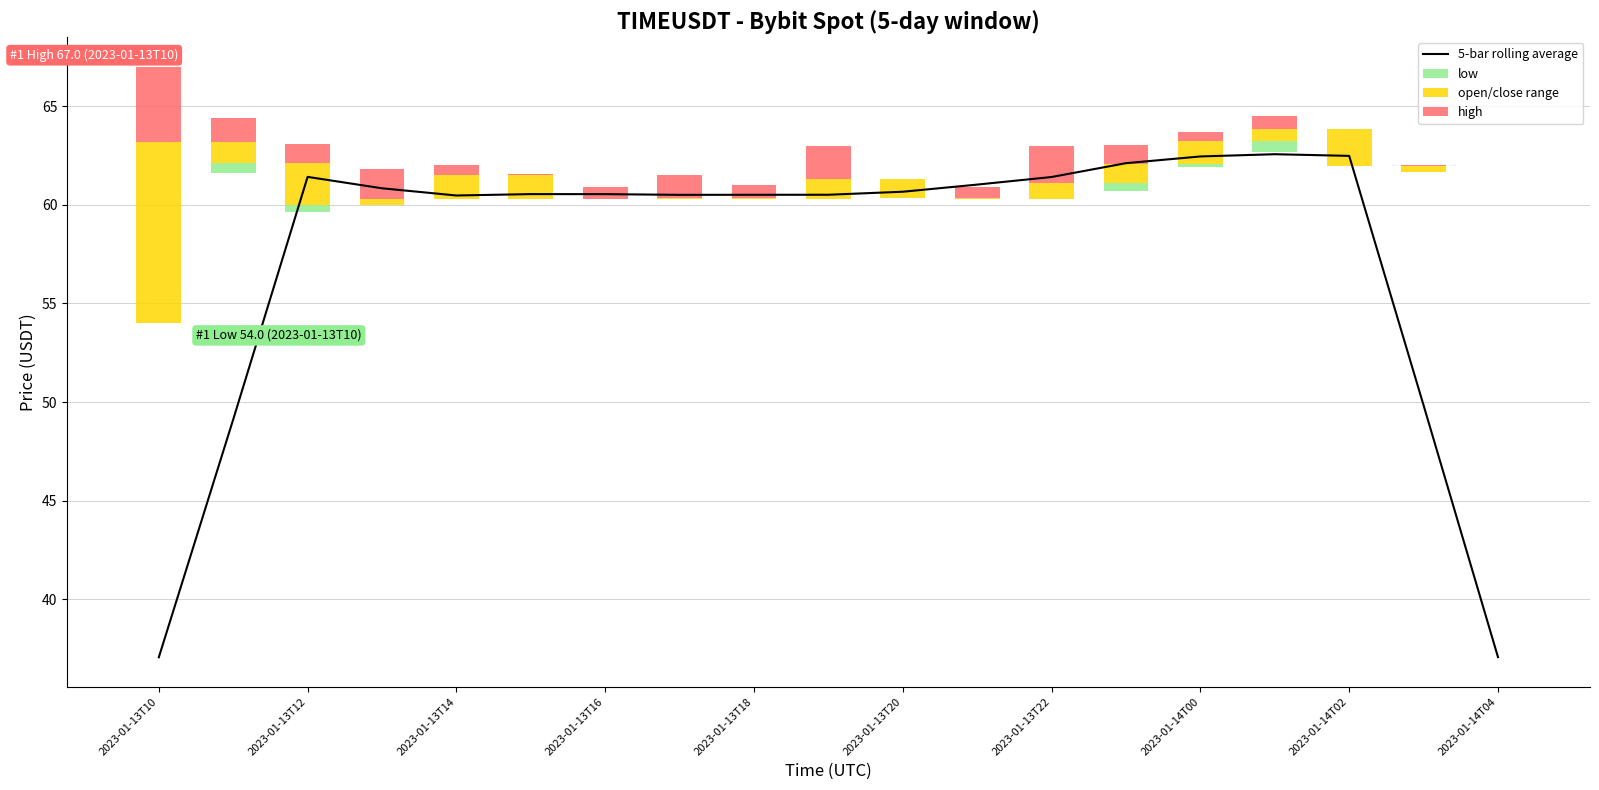

How many groups of bars are there?

19